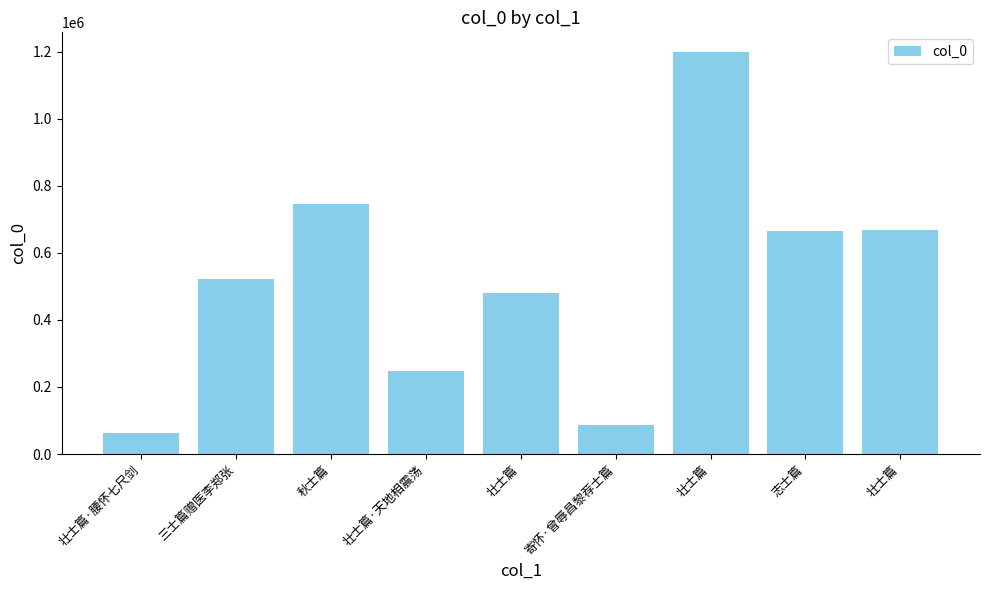

How many values are below 523003?

4